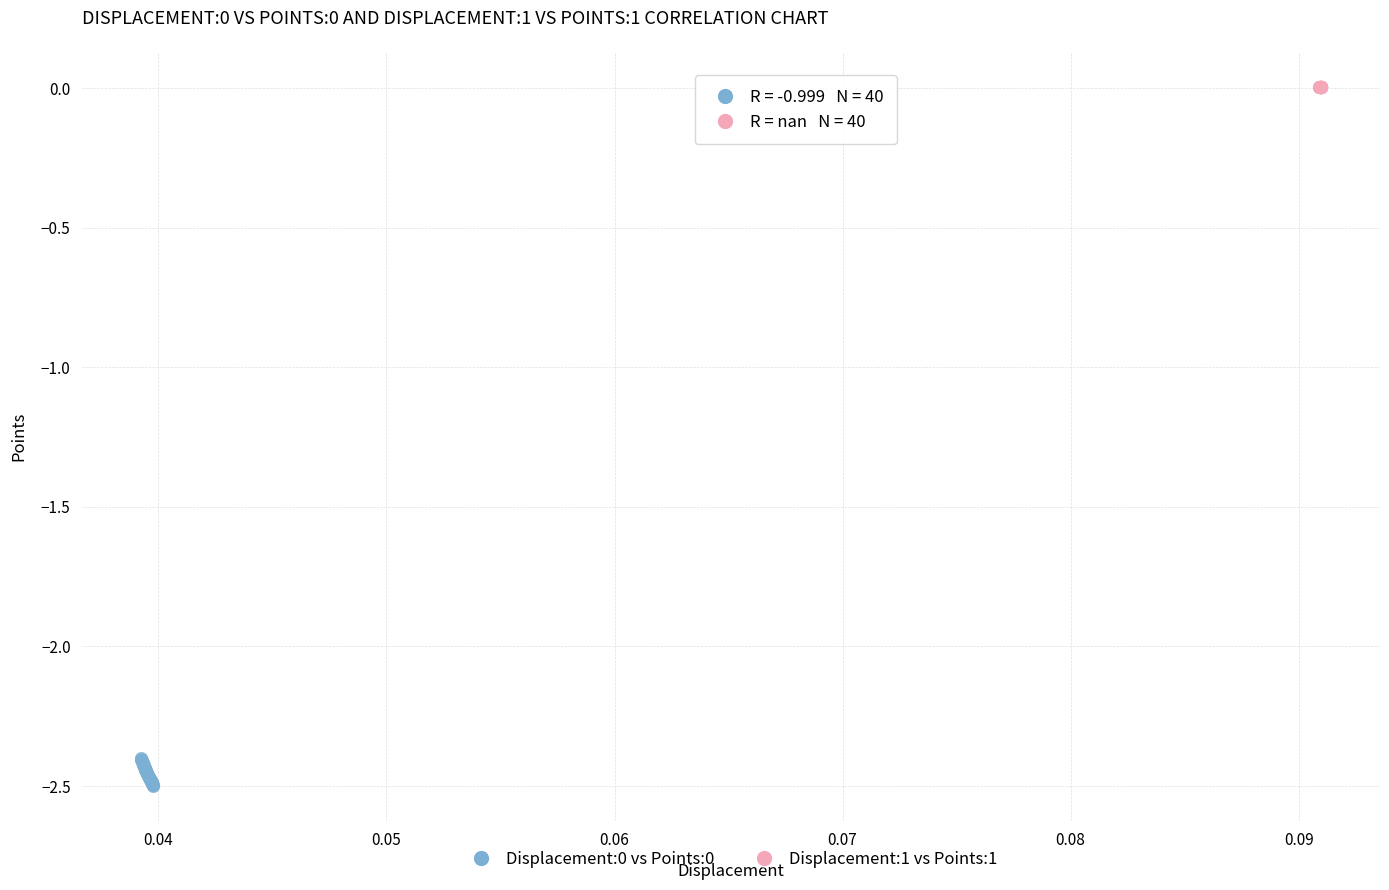

Which series reaches the maximum Y coordinate?

Displacement:1 vs Points:1